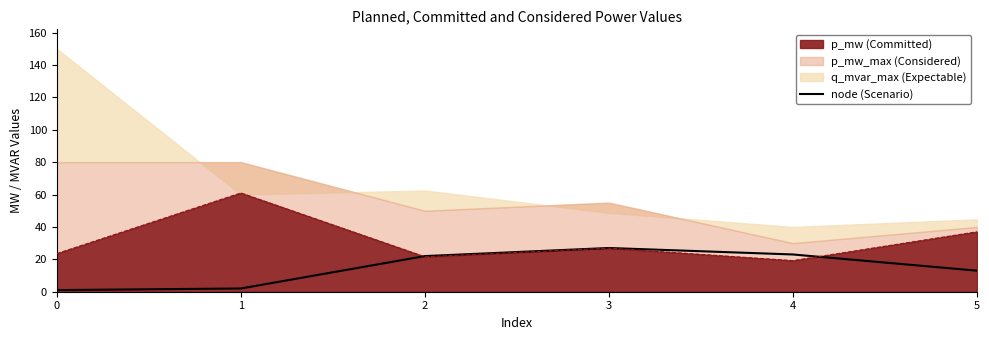

What is the value of the 2nd point from the left?

2